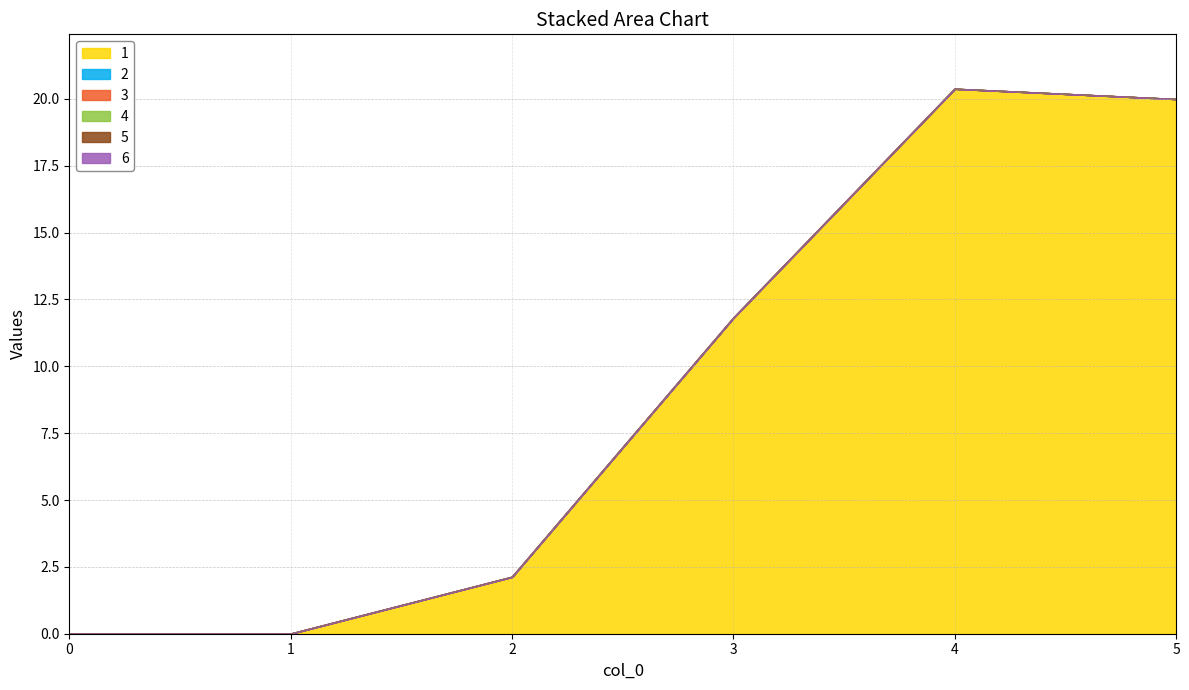

What is the sum of the 1 values at 4 and 3?

32.2